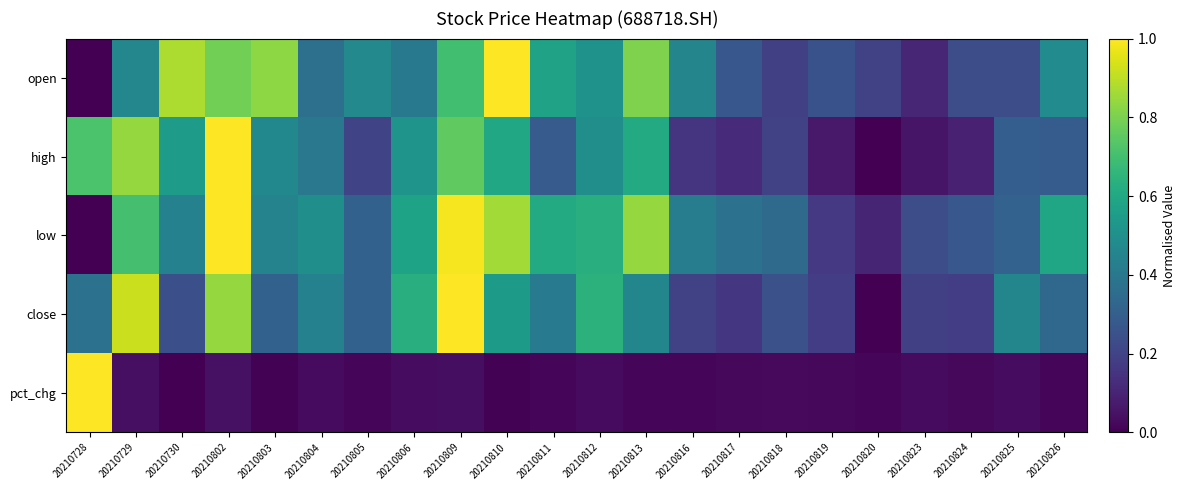

At how many categories does at least one series exceed 0?

22